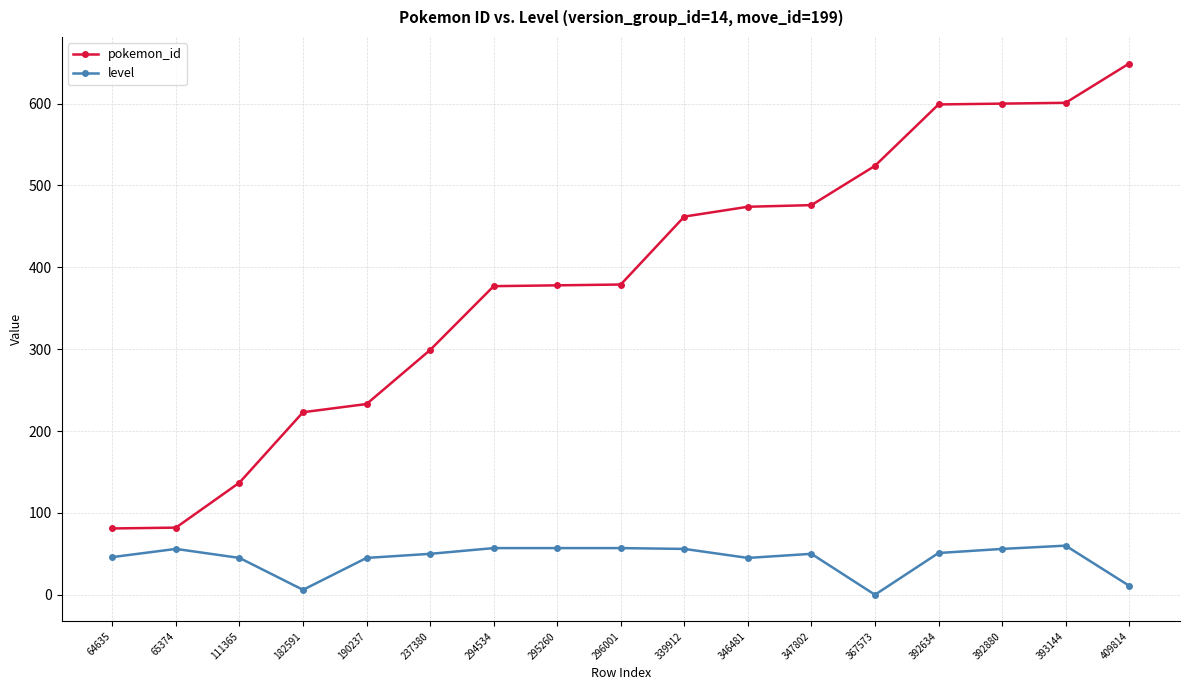

Which category has the highest value across all series?

409814